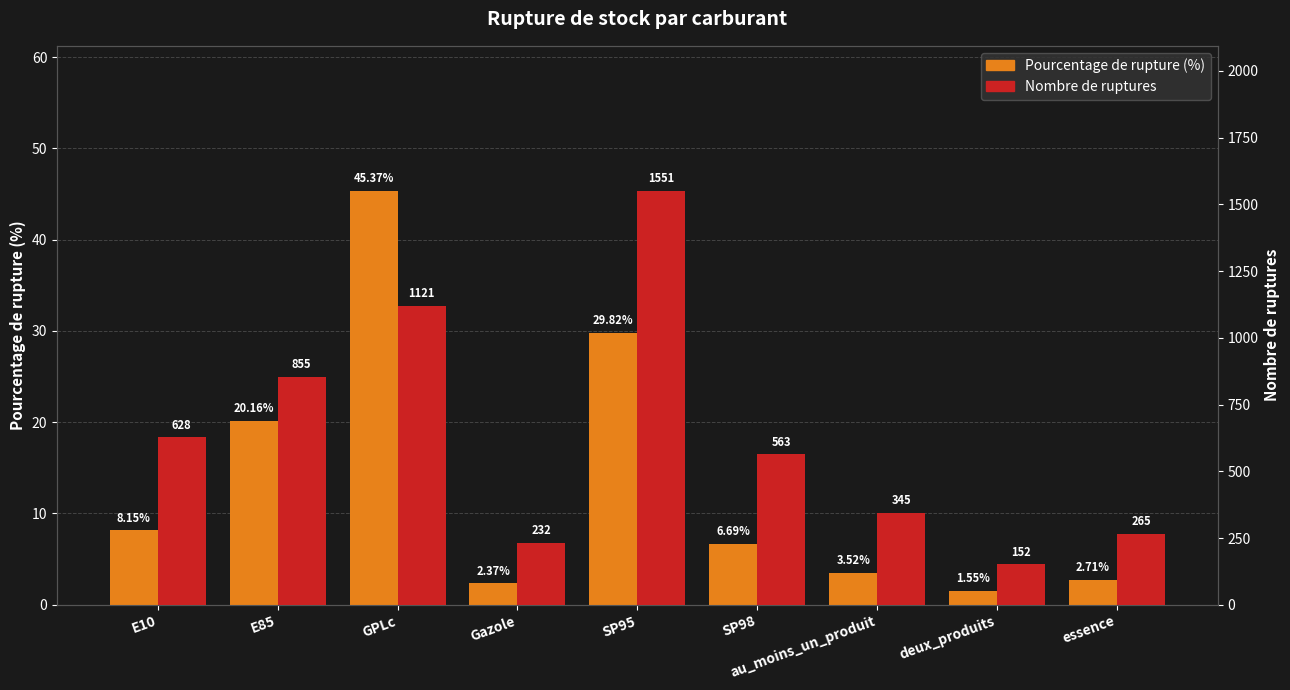

Are the bars horizontal?

No